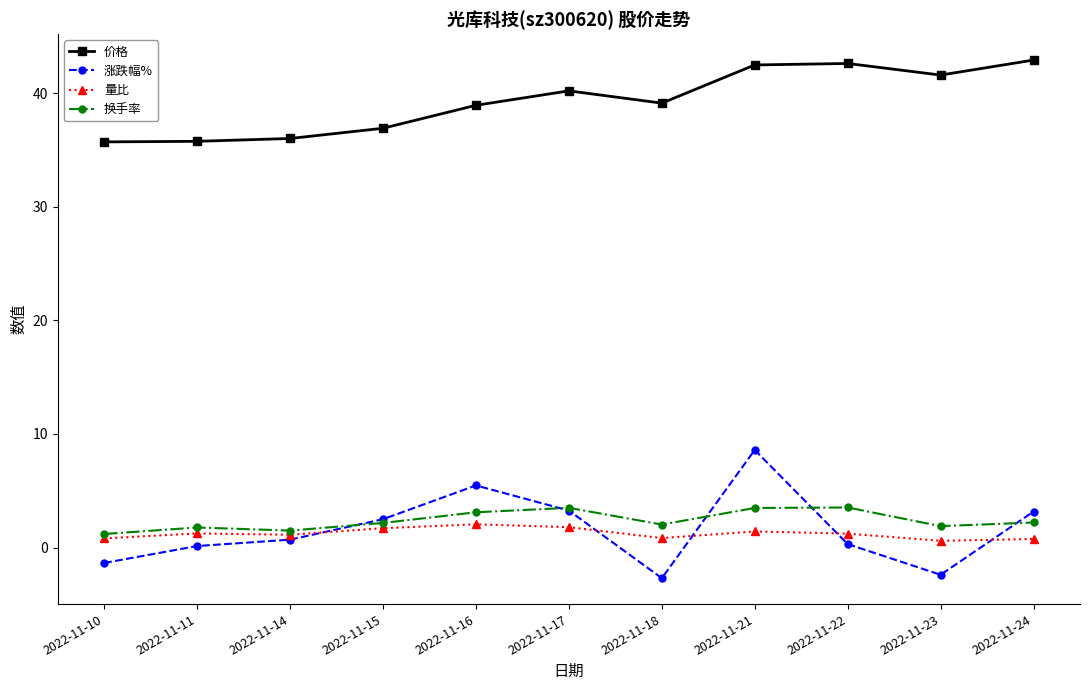

What is the difference between the 涨跌幅% values at 2022-11-22 and 2022-11-14?

0.4